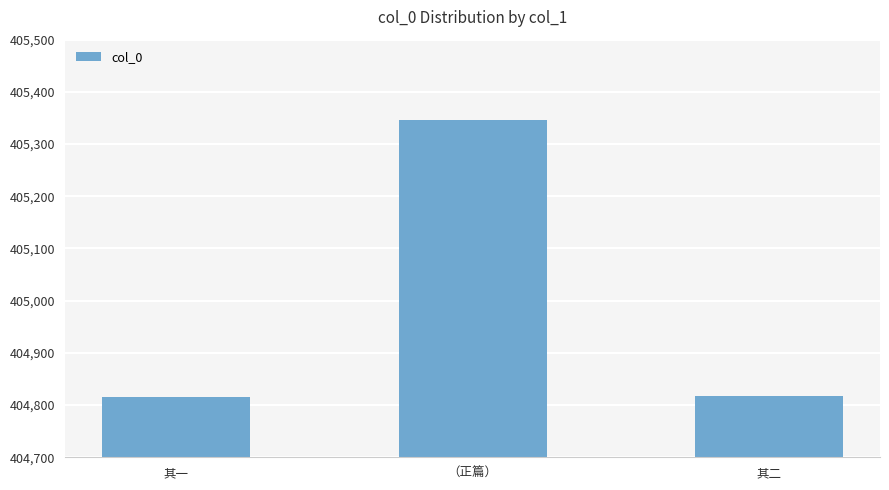

Approximately how many times larger is the value at 其二 compared to （正篇）?

1.0